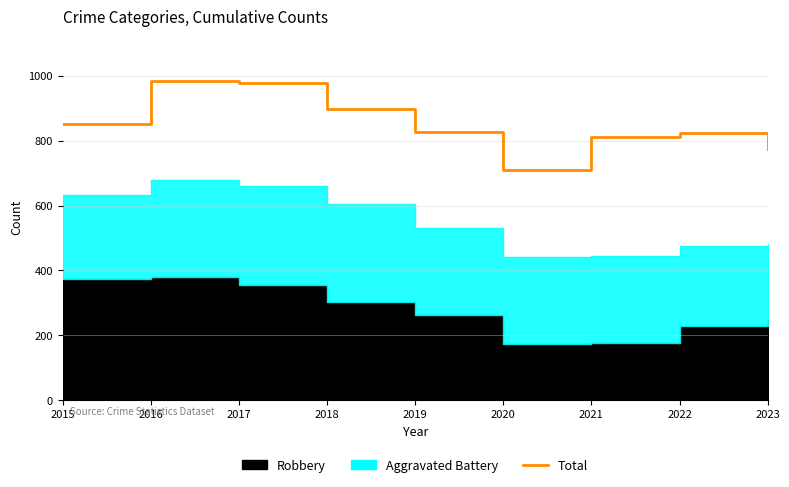

Where is the first local maximum?

2016